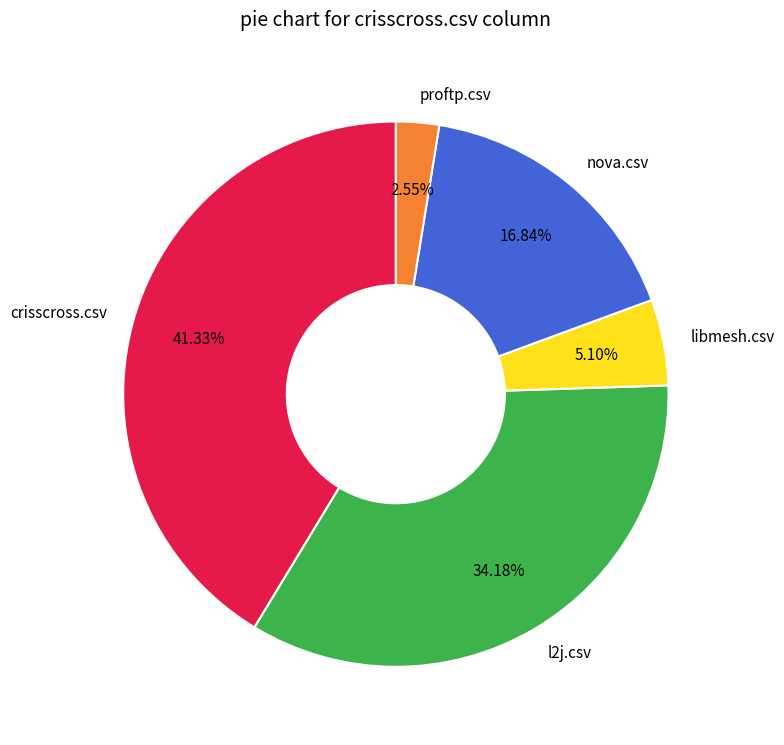

Count the number of slices in the pie.

5